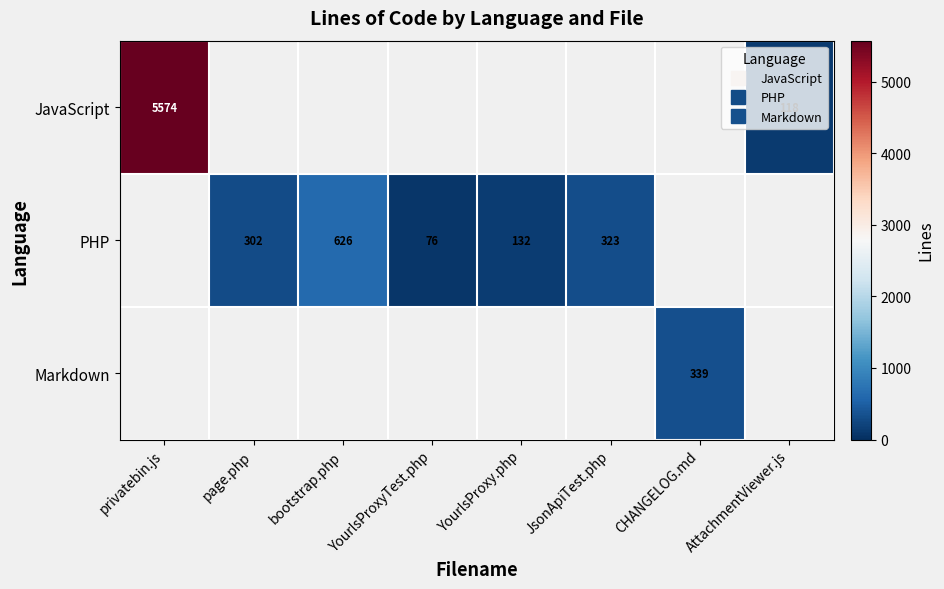

At how many categories does at least one series exceed 5491?

1